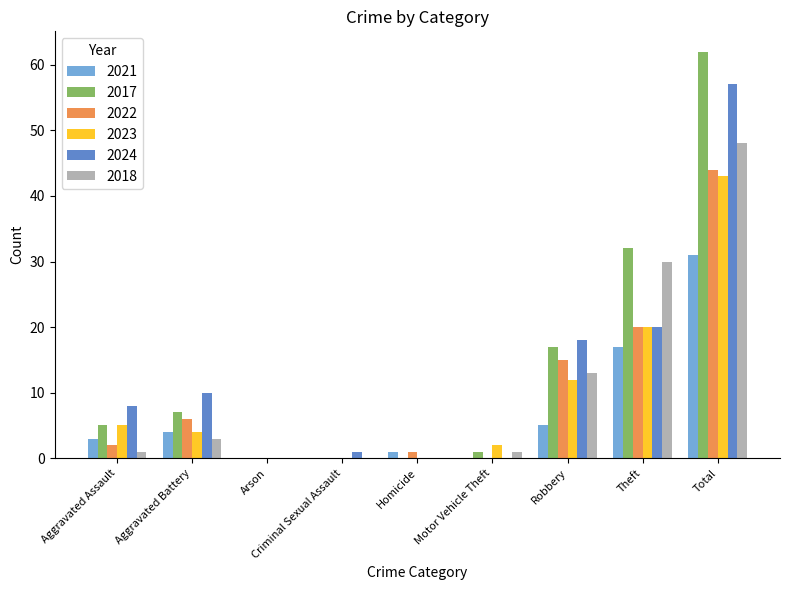

What is the maximum value for 2021?

31